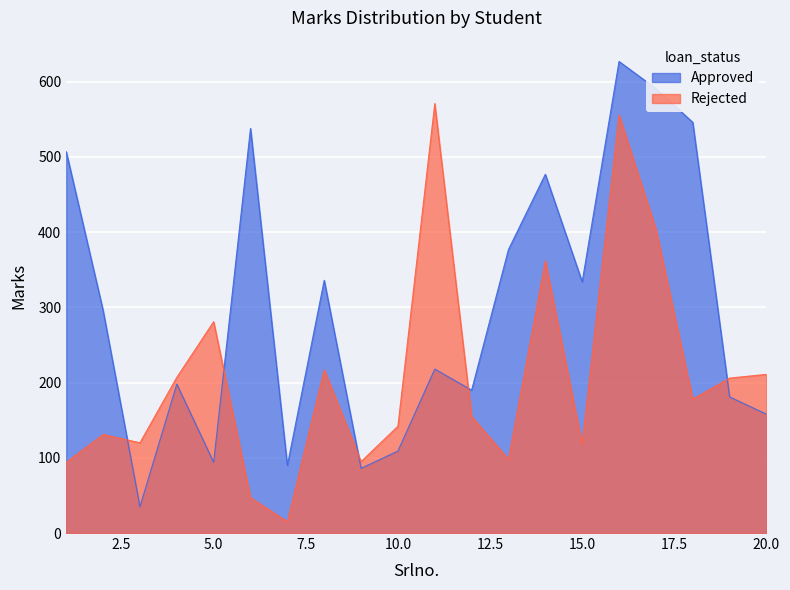

At which category does Rejected reach its first local peak?

2